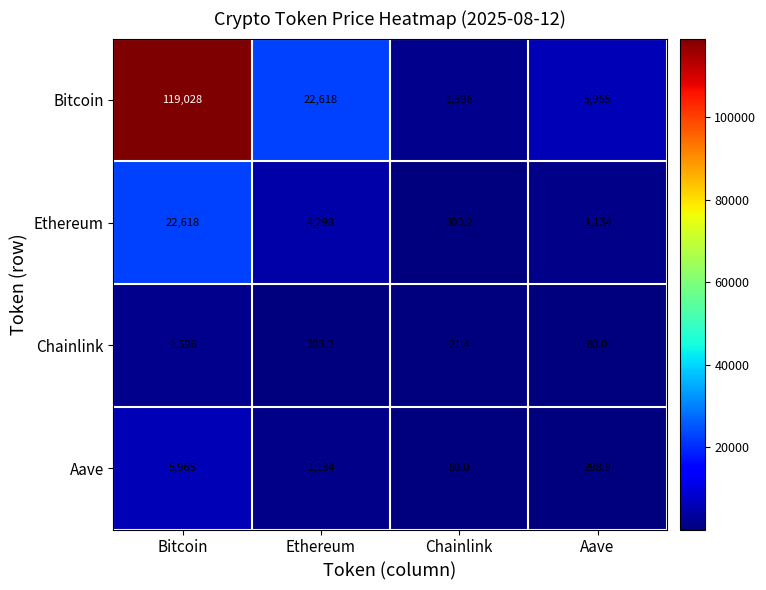

Which series has the largest total across all categories?

Bitcoin